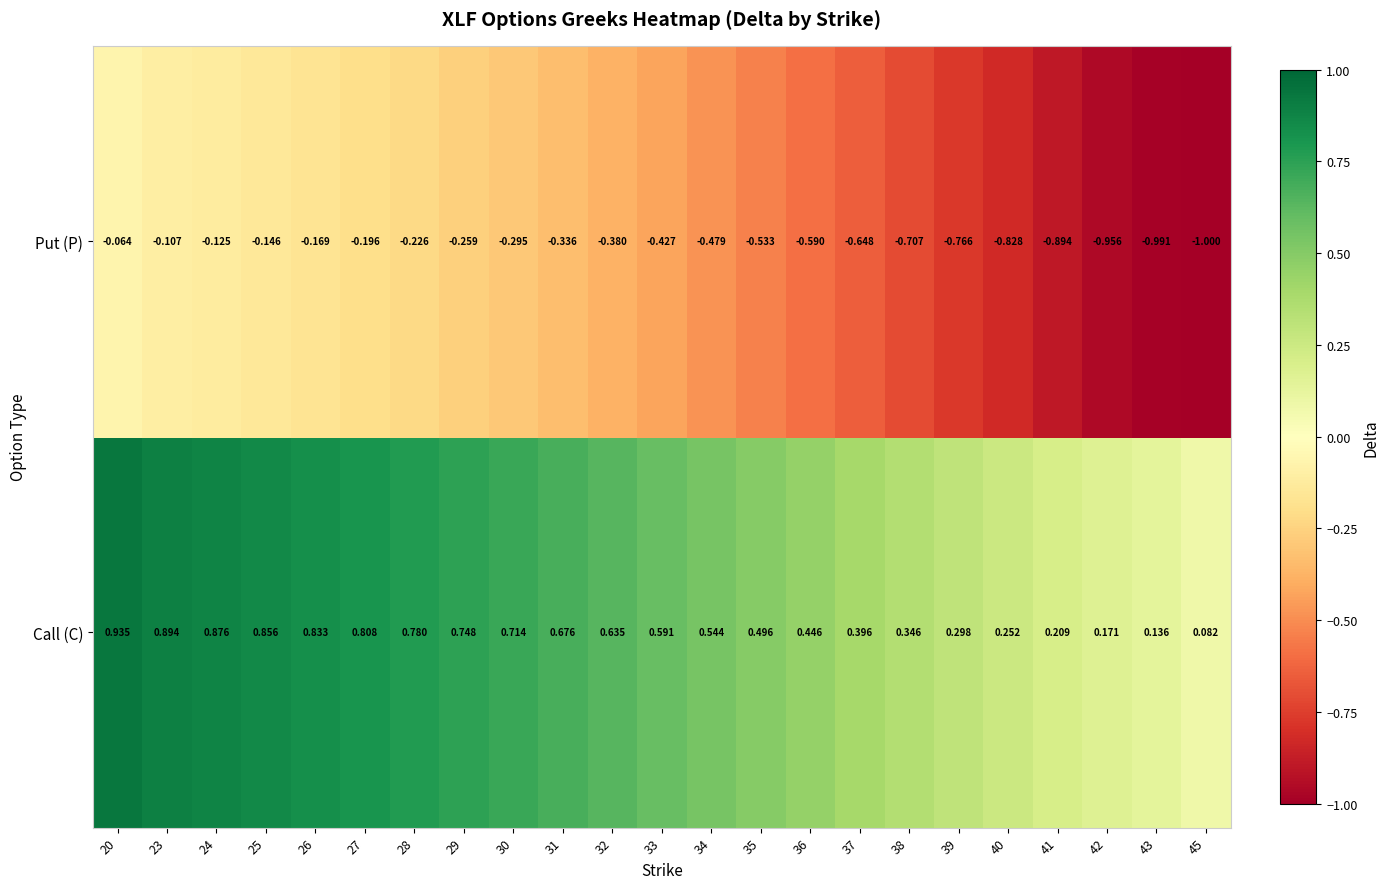

Which series has the widest spread of values?

Put (P)